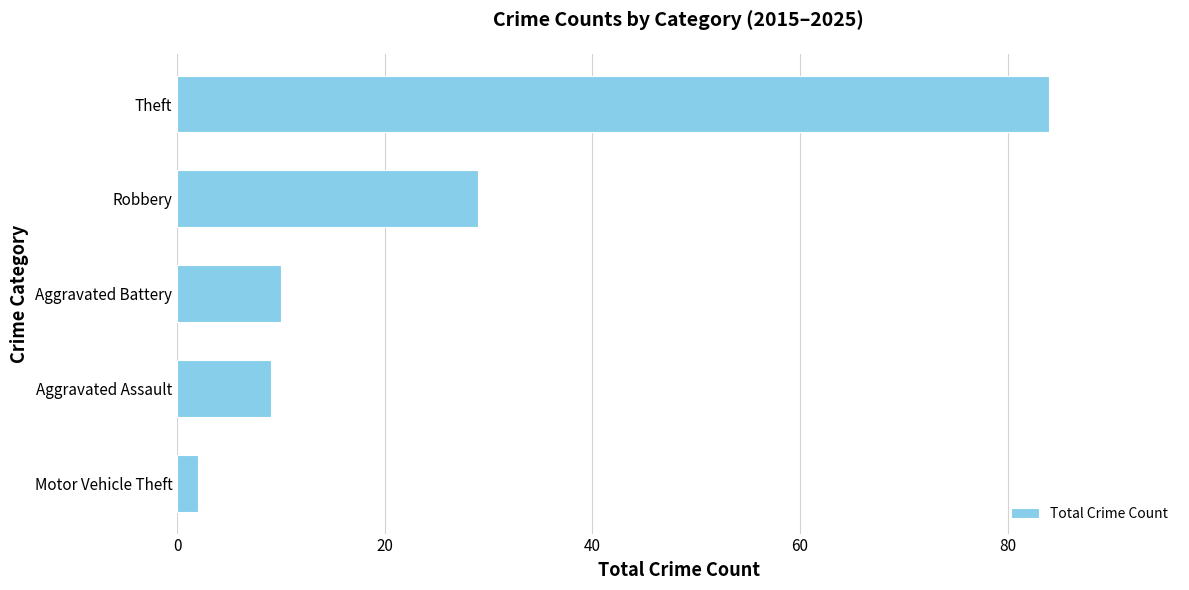

Rank the categories by value from lowest to highest.

Motor Vehicle Theft, Aggravated Assault, Aggravated Battery, Robbery, Theft